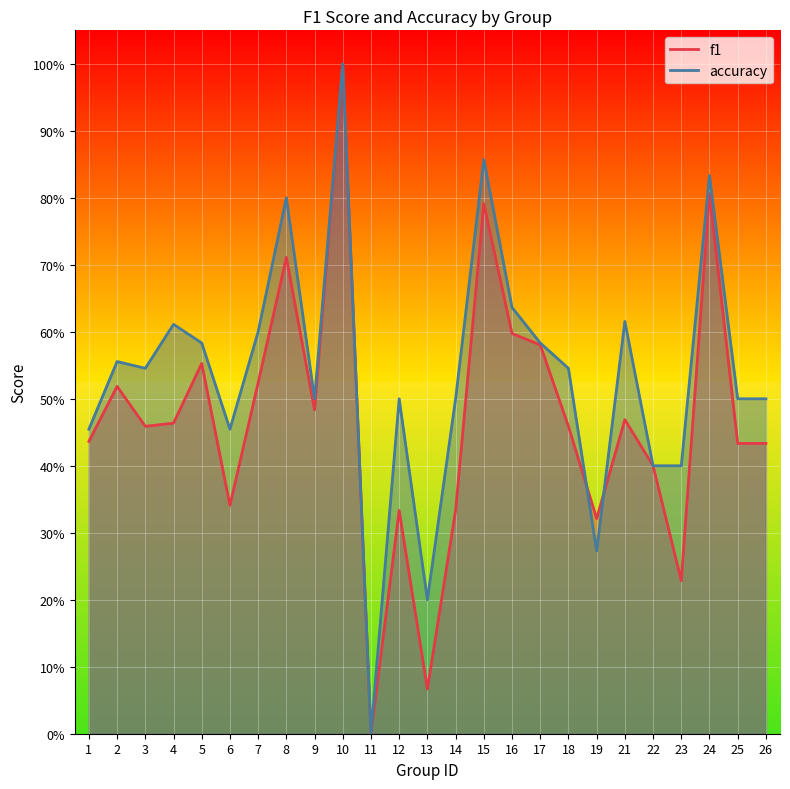

What is the value of the accuracy point at the 4th from the left?

0.6